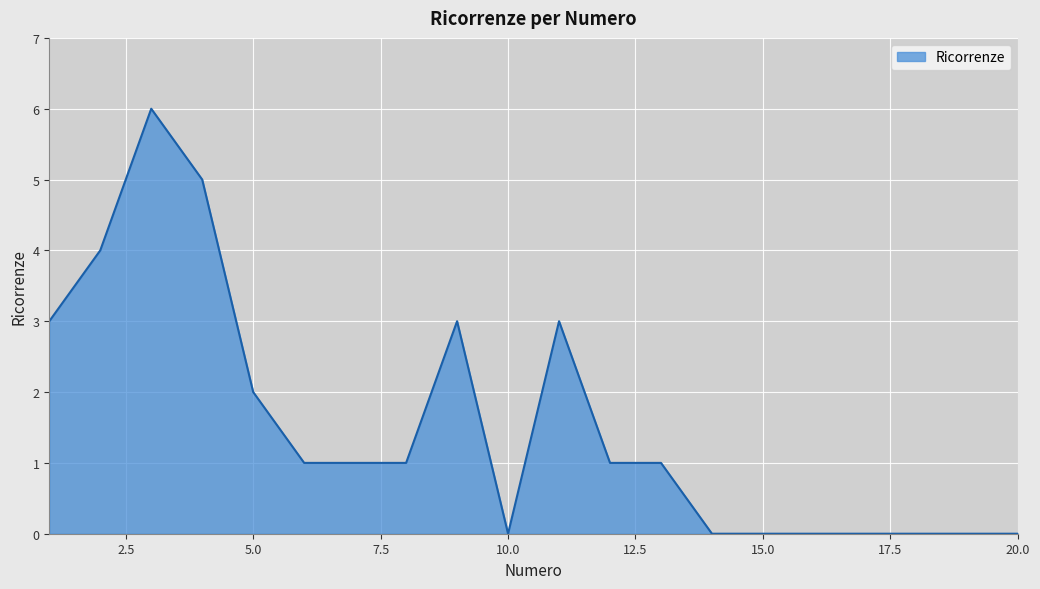

True or false: there are more than 1 points higher than both neighbors.

True